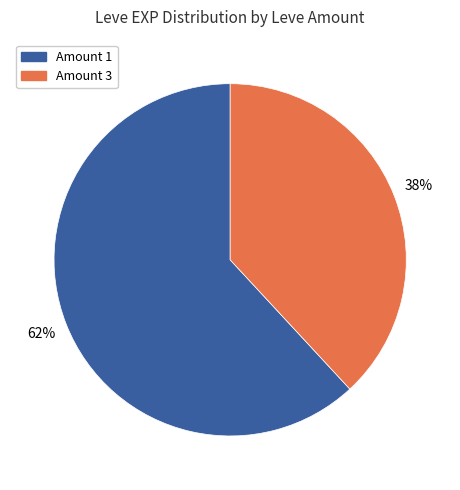

Is there a majority slice in this chart?

Yes